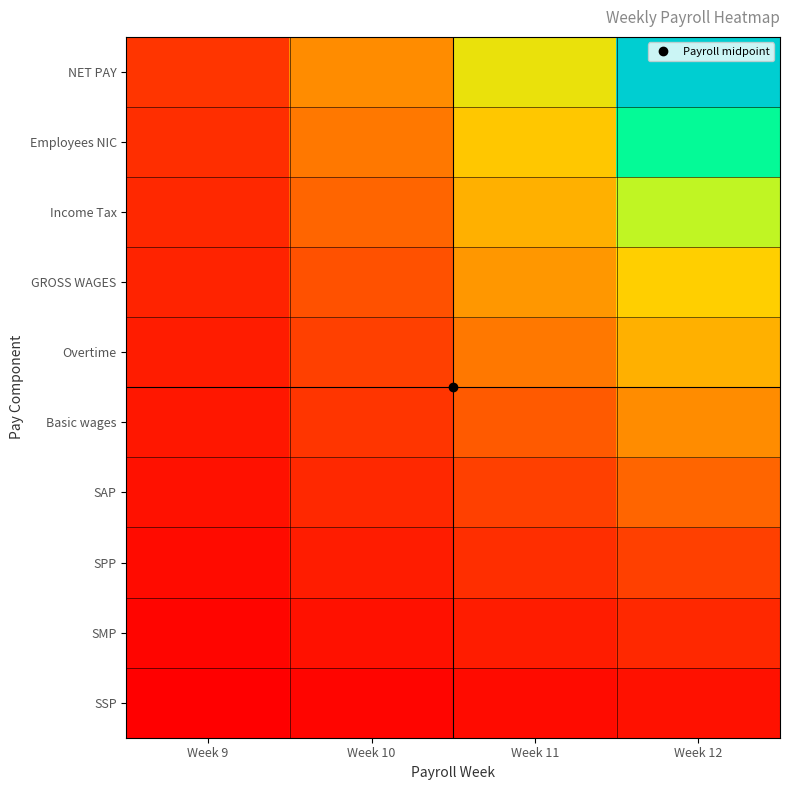

Between Week 11 and Week 10, which is larger?

Week 11